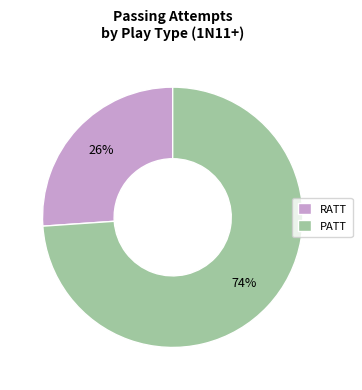

What is the ratio of the value at PATT to the value at RATT?

2.8